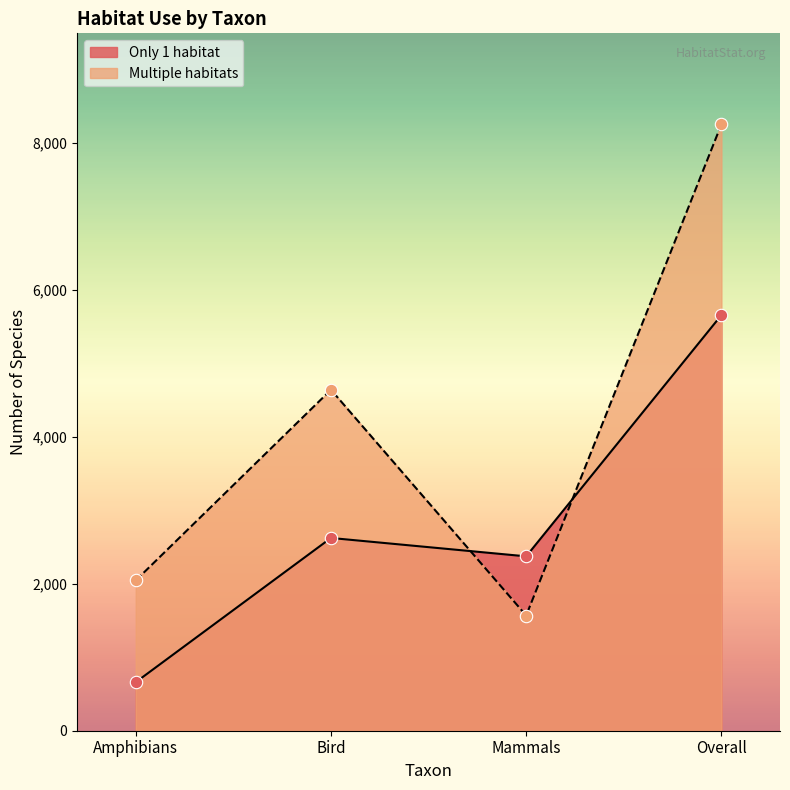

What is the total value across all series at Overall?

13903